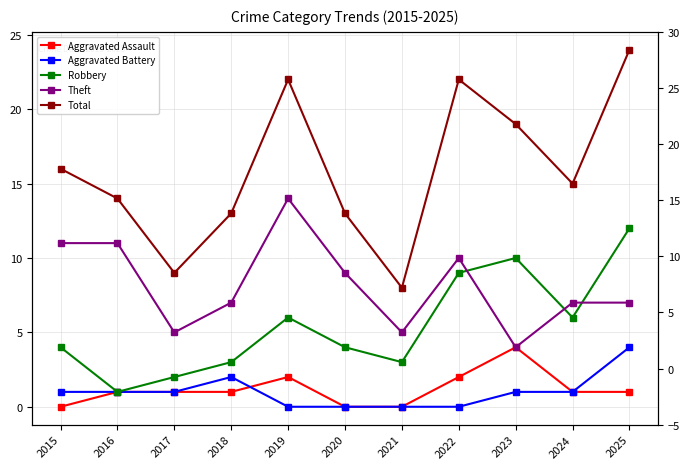

Between 2025 and 2020, which is larger?

2025